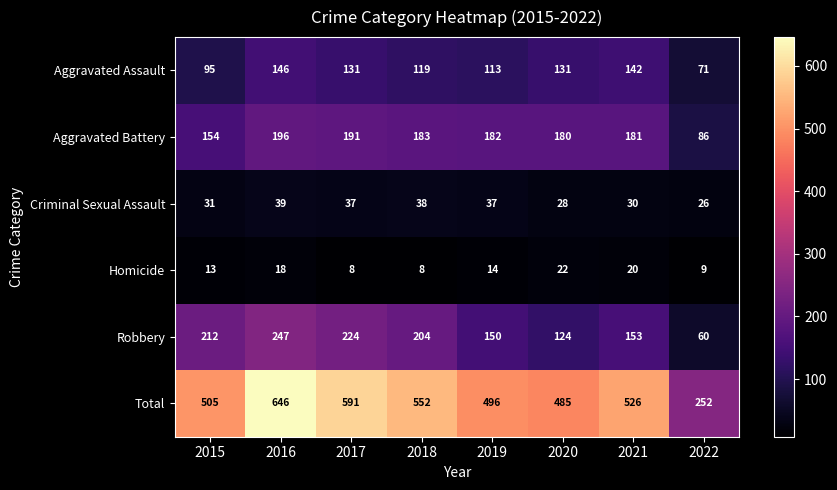

At which label is Total closest to 449?

2020